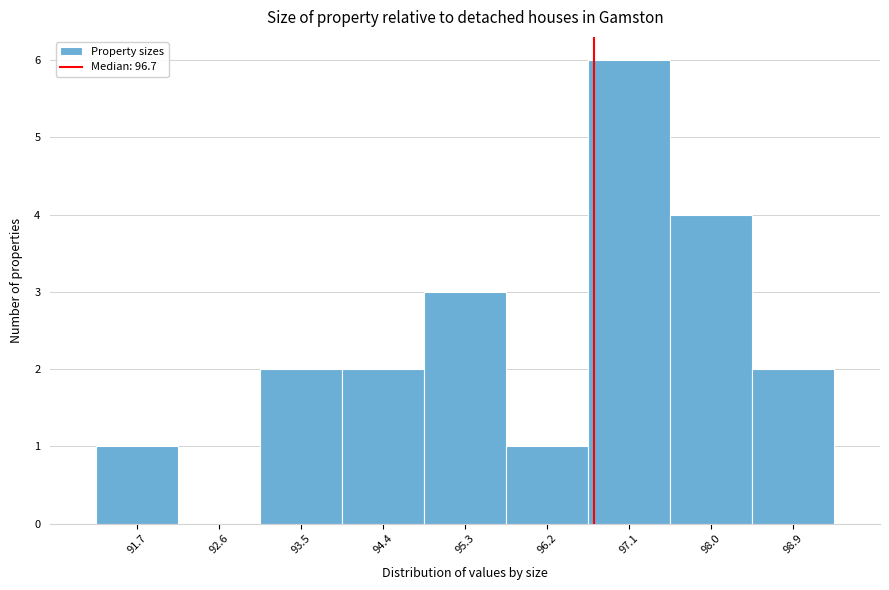

Reading left to right, list every bar in this chart as the range it spans on the x-axis followed by its height. Neither the bar edges nor the heights are printed on the chart, so give them approximately, as read against the axes.

91.3 to 92.2: 1
92.2 to 93.1: 0
93.1 to 94.0: 2
94.0 to 94.9: 2
94.9 to 95.7: 3
95.7 to 96.6: 1
96.6 to 97.5: 6
97.5 to 98.4: 4
98.4 to 99.3: 2